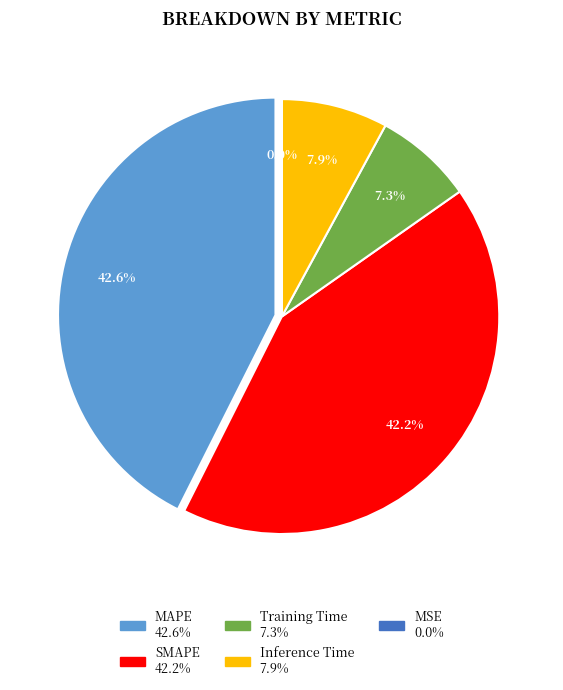

To the nearest percent, what is the combined percentage of MSE and Inference Time?

8%